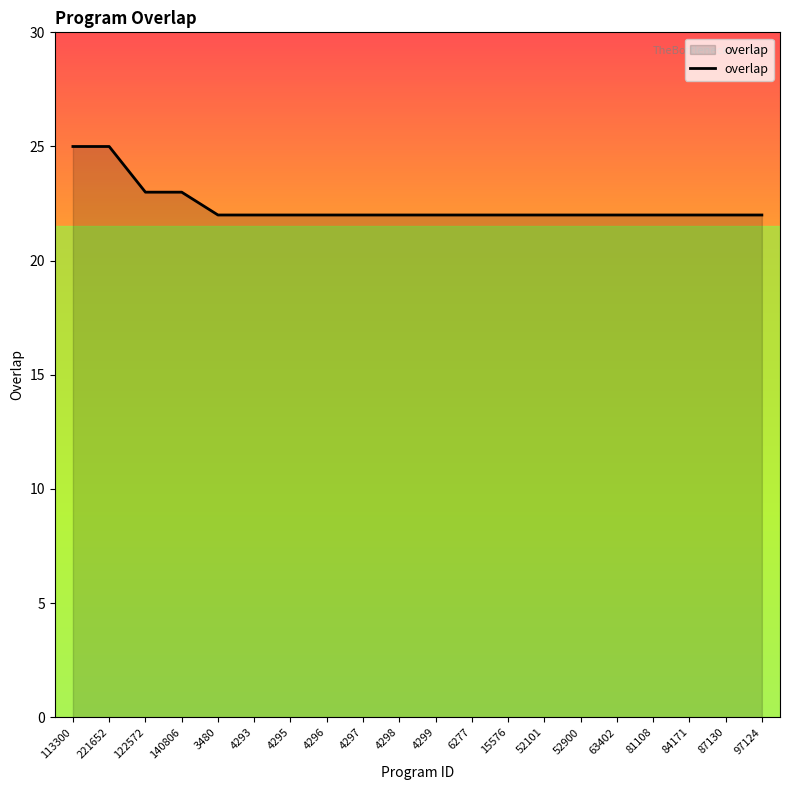

Is it true that the value at 4293 is 22?

True